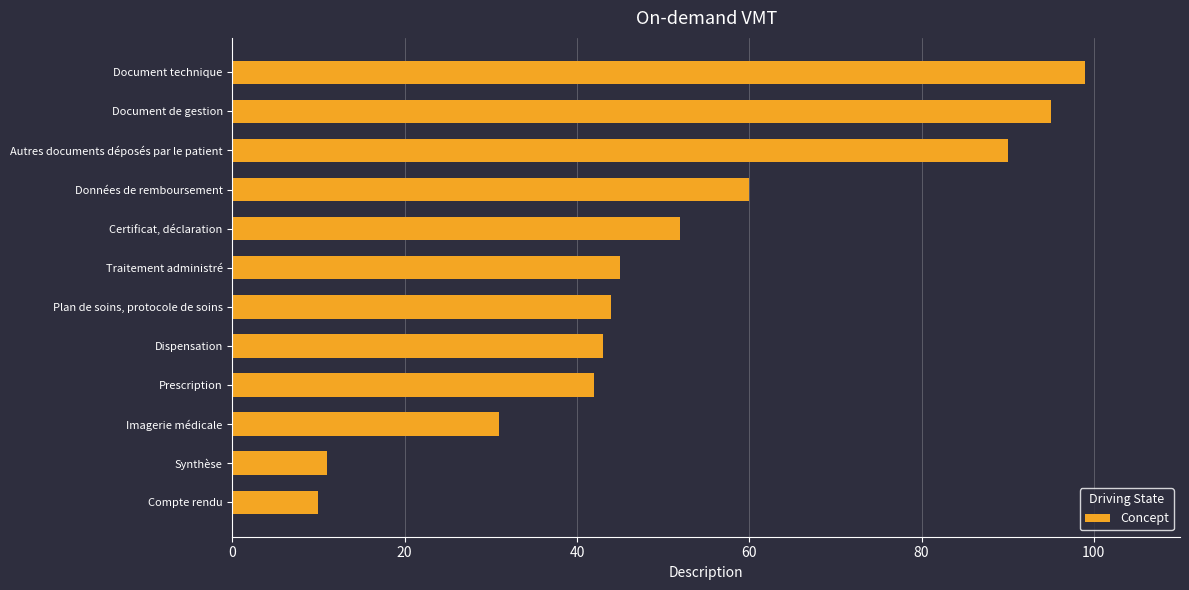

List the labels in order of value, largest first.

Document technique, Document de gestion, Autres documents déposés par le patient, Données de remboursement, Certificat, déclaration, Traitement administré, Plan de soins, protocole de soins, Dispensation, Prescription, Imagerie médicale, Synthèse, Compte rendu